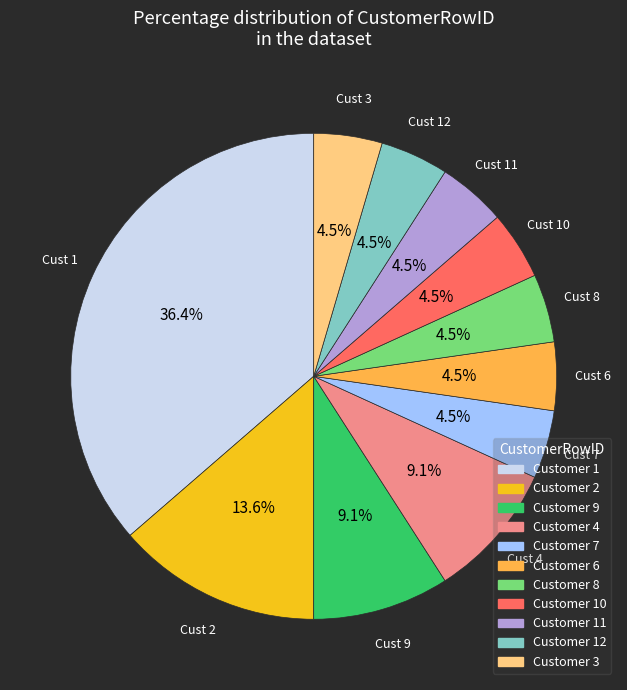

Is there a majority slice in this chart?

No